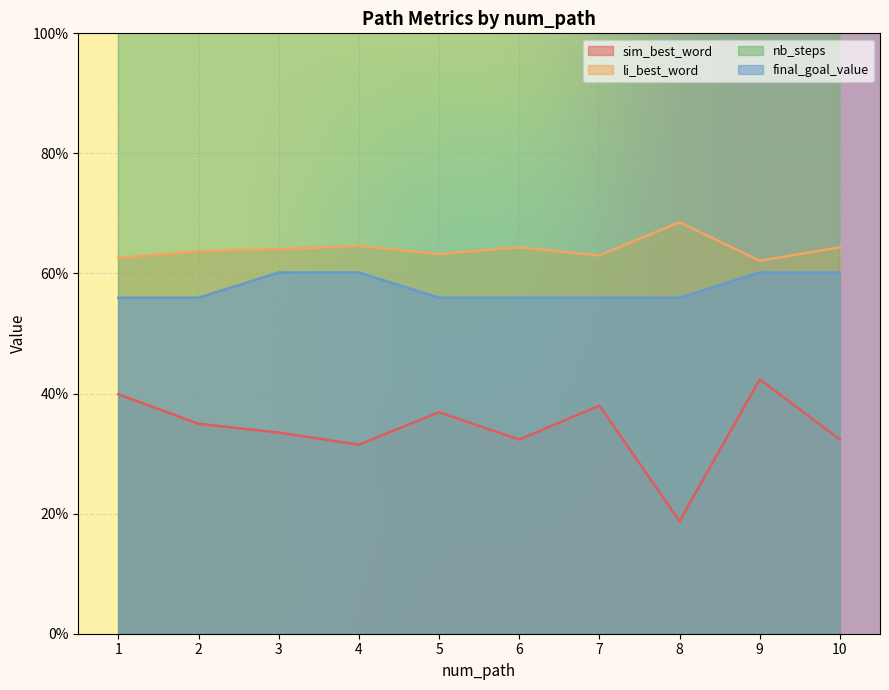

Is the value of li_best_word at 1 greater than the value of sim_best_word at 10?

Yes